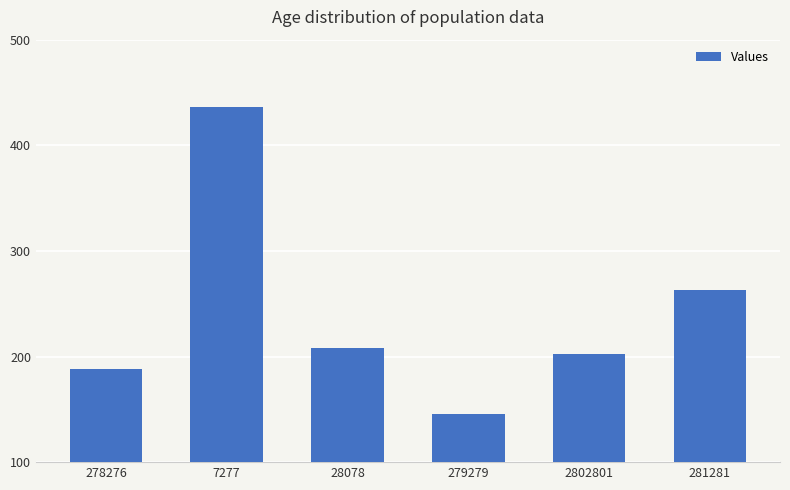

What is the sum of the values at 28078 and 279279?

354